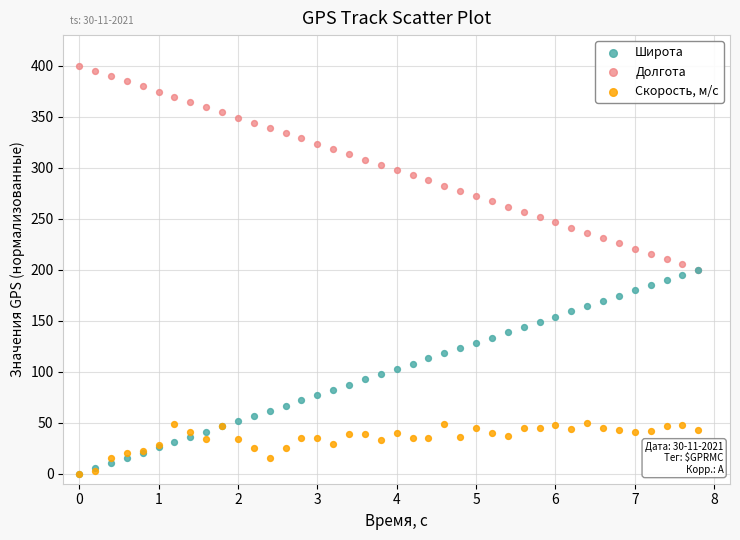

Which series contains the highest Y value?

Долгота